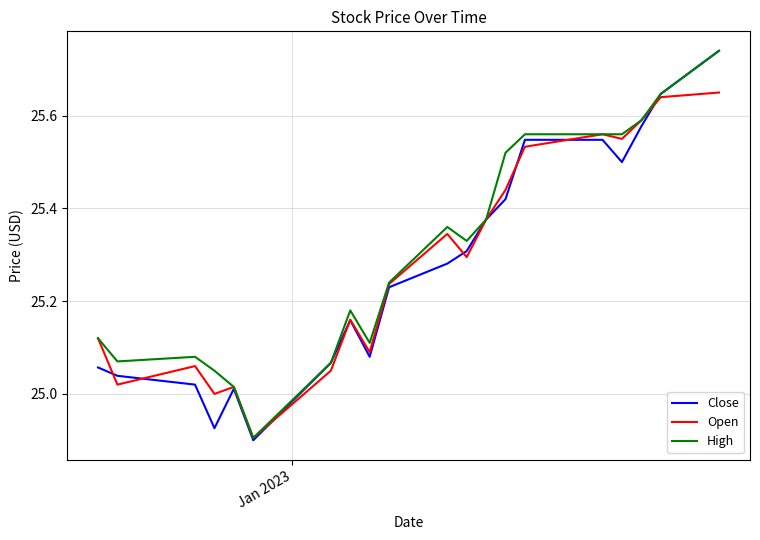

Which series has the widest spread of values?

Close